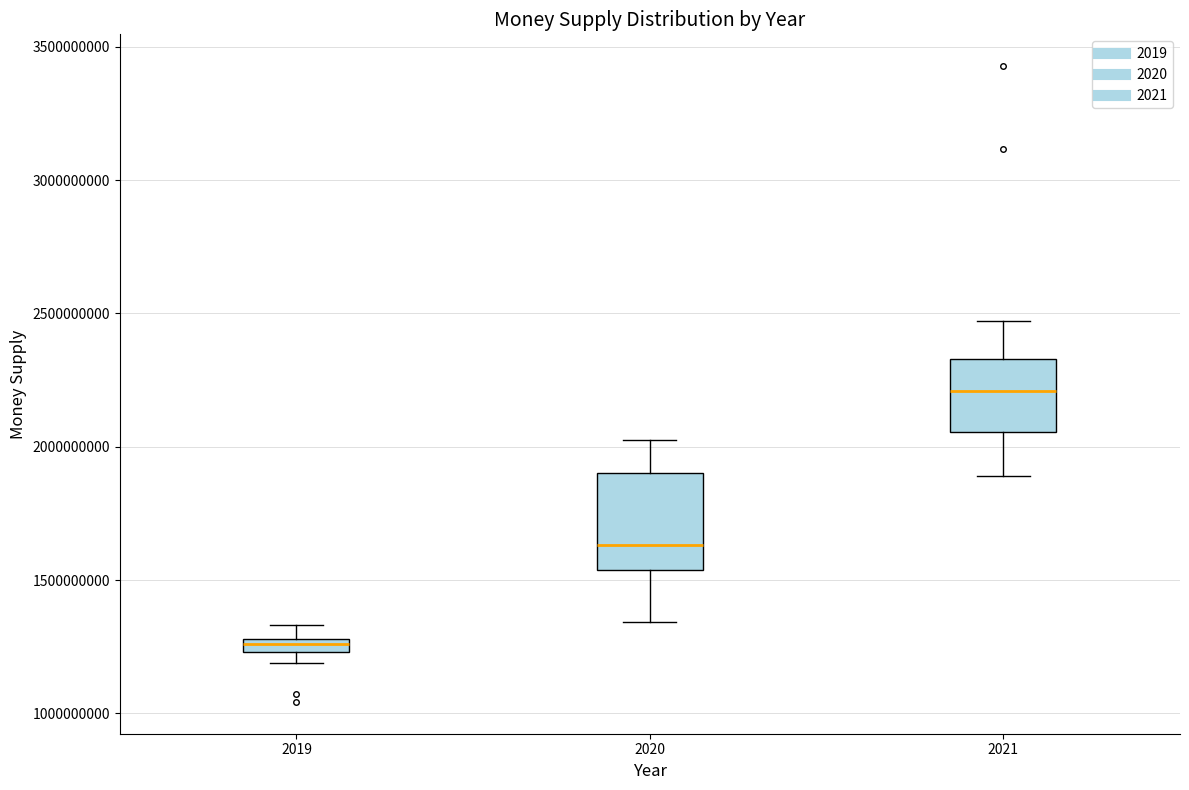

Which box has the highest median line?

2021